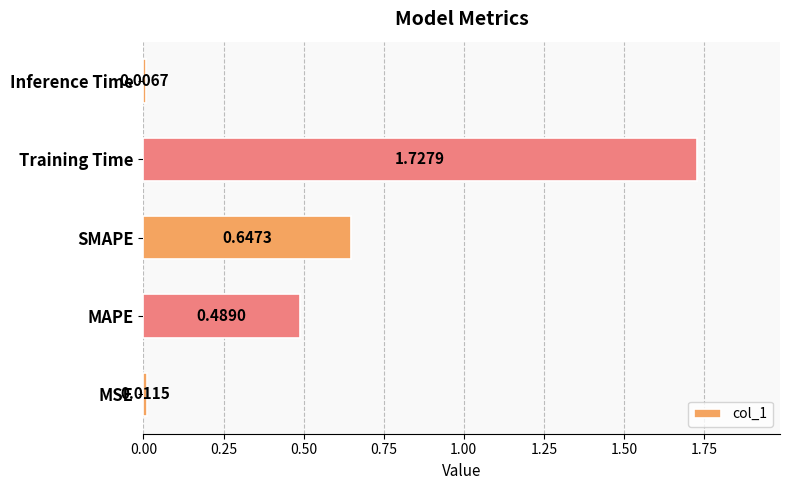

What is the sum of the values at SMAPE and Training Time?

2.4